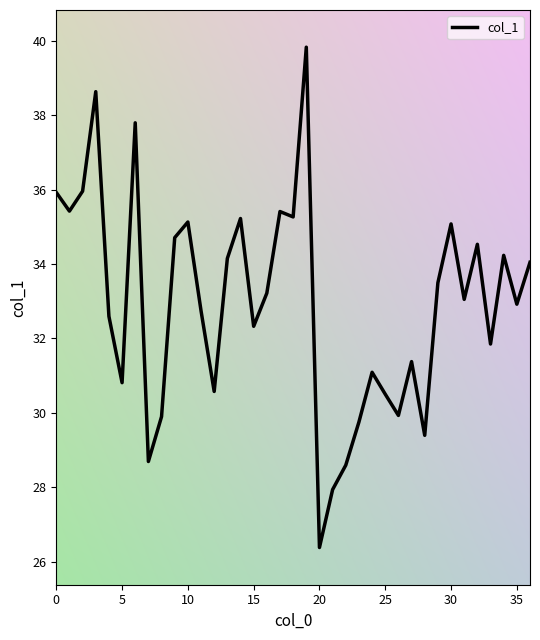

How many lines are shown in the chart?

1